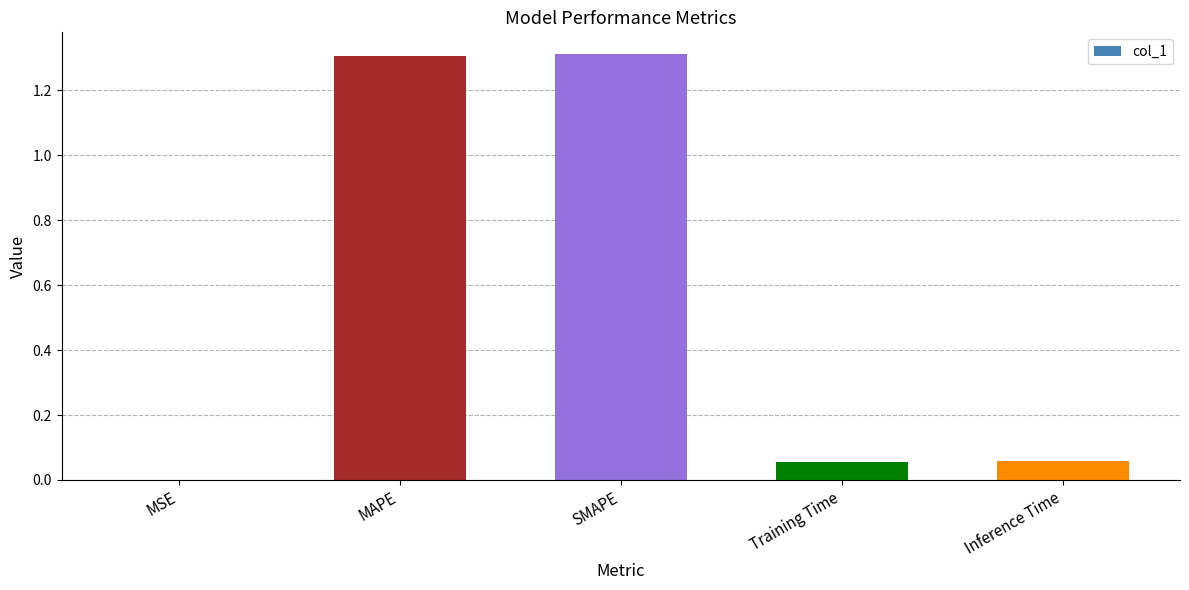

At which label is the value closest to 0?

MSE